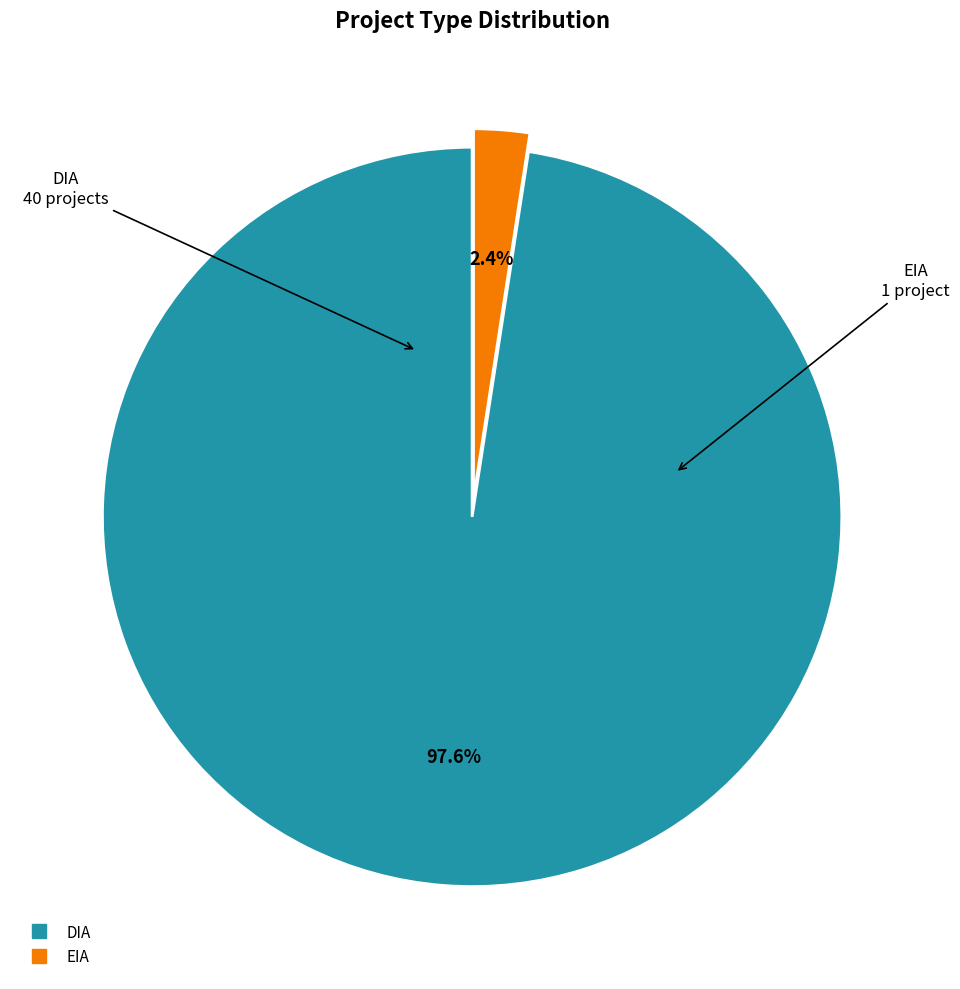

Which slice is the largest?

DIA